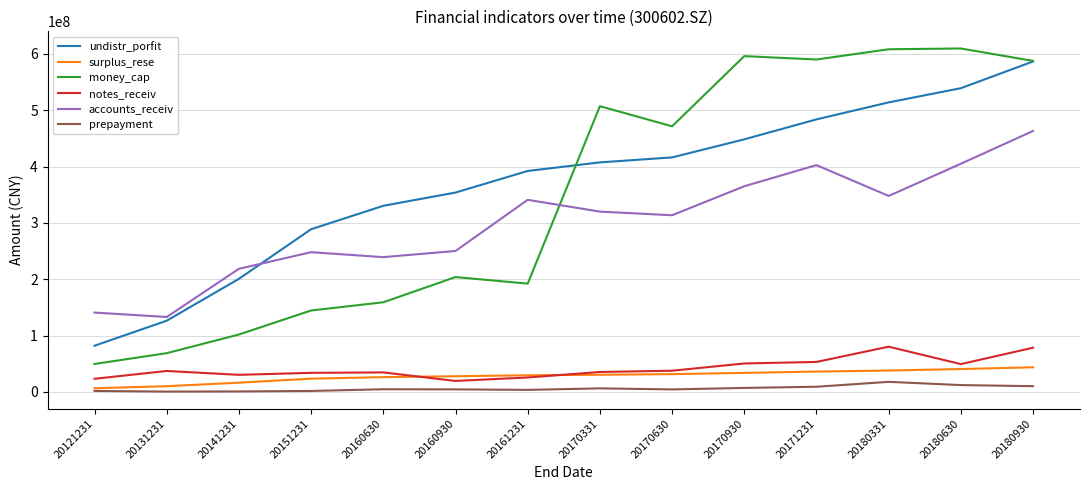

Between 20121231 and 20180331, which series saw the biggest shift?

money_cap